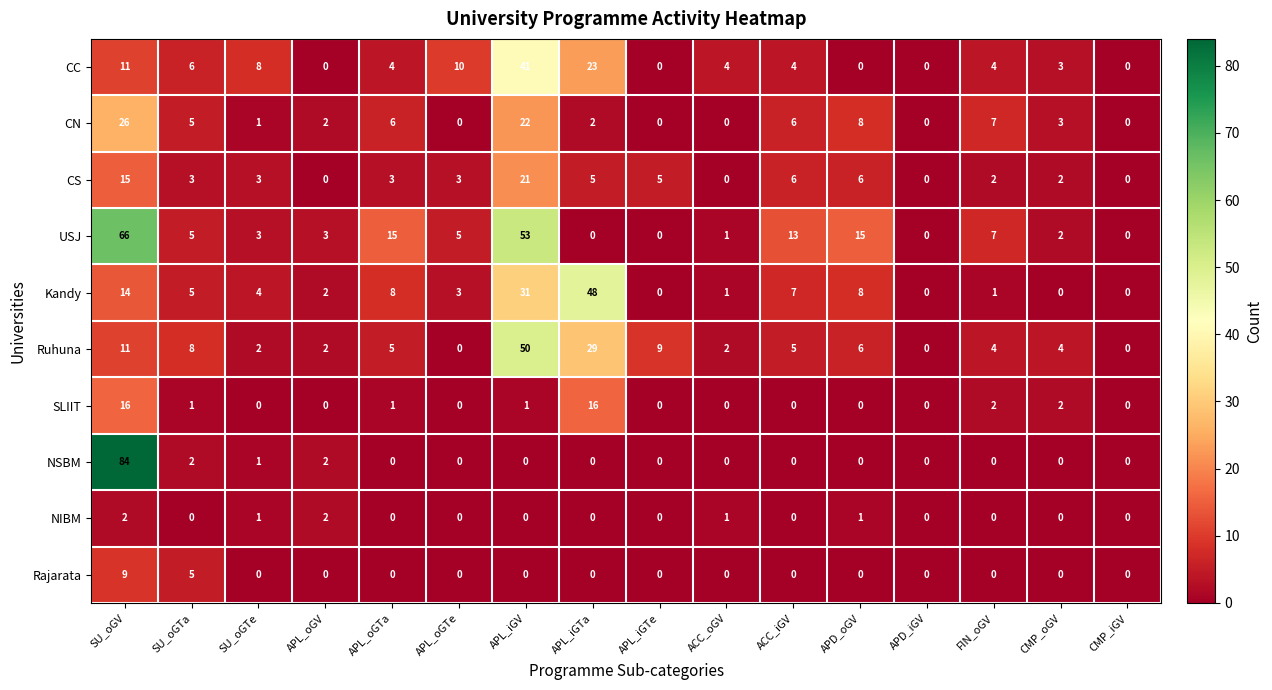

At how many categories does at least one series exceed 46?

3